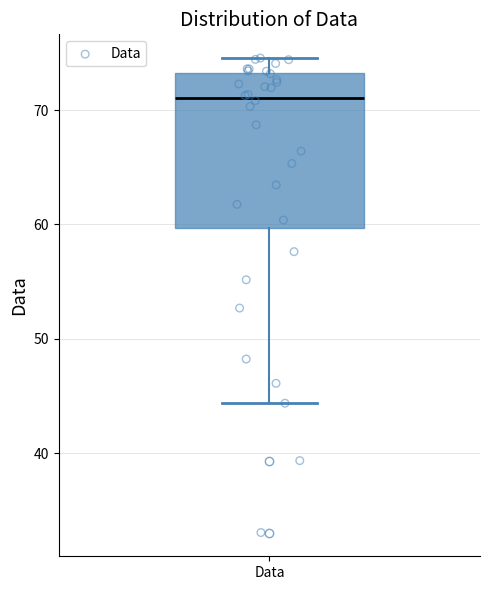

Where does the lower whisker of the box for Data end on the y-axis? The values are not printed on the chart, so give them approximately, as read against the axis.

44